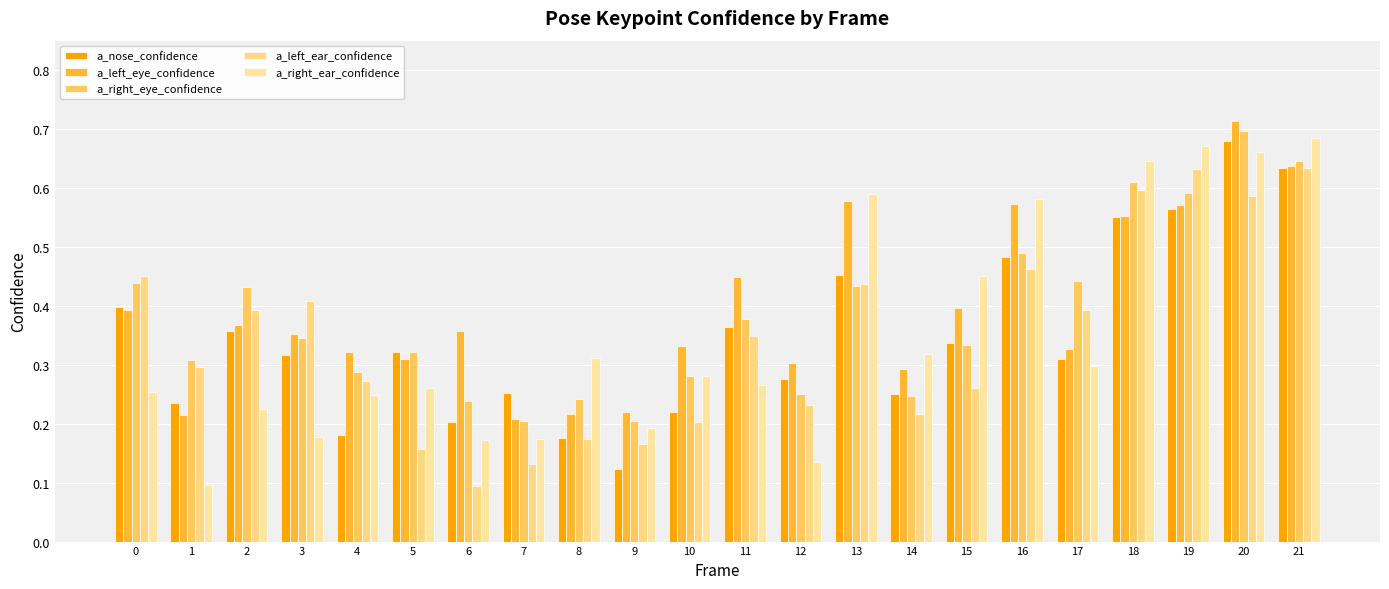

How many a_right_eye_confidence values are between 0 and 1?

22